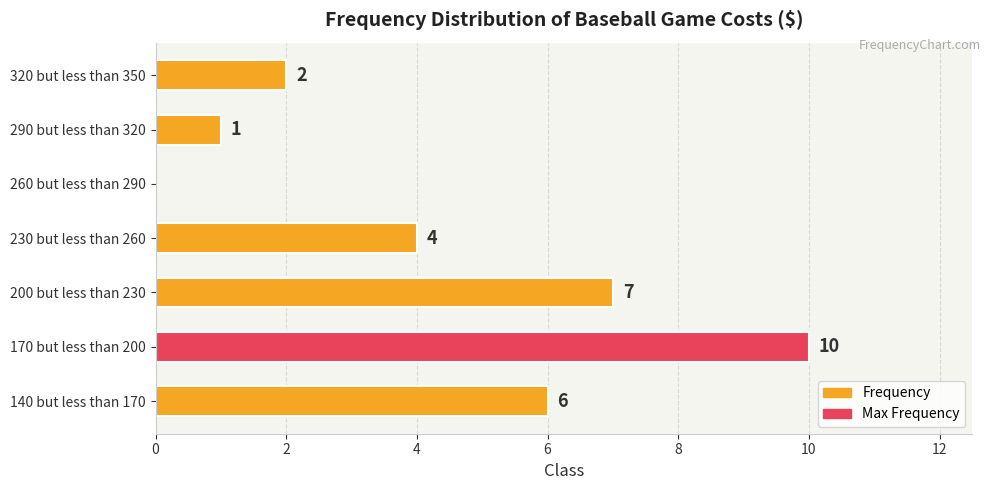

Which category has the highest value across all series?

170 but less than 200